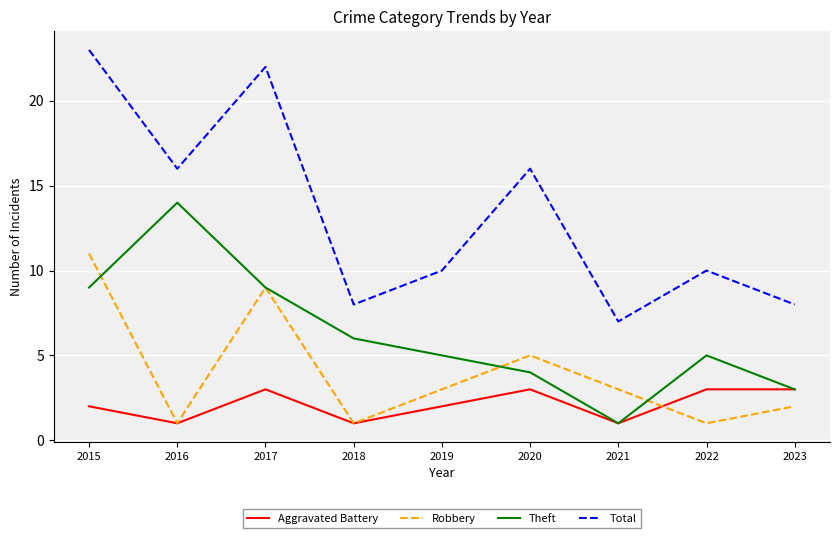

Rank the series by their average value, from lowest to highest.

Aggravated Battery, Robbery, Theft, Total